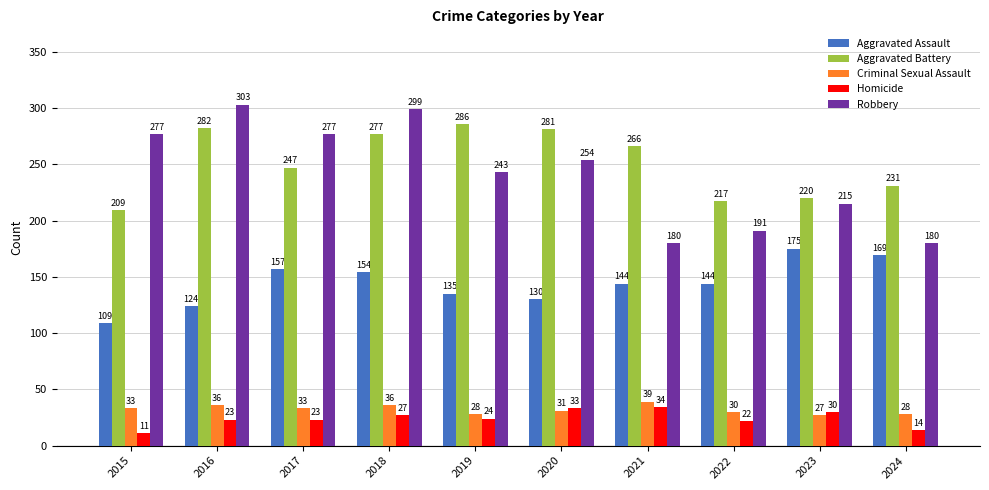

How many bars are there in each group?

5